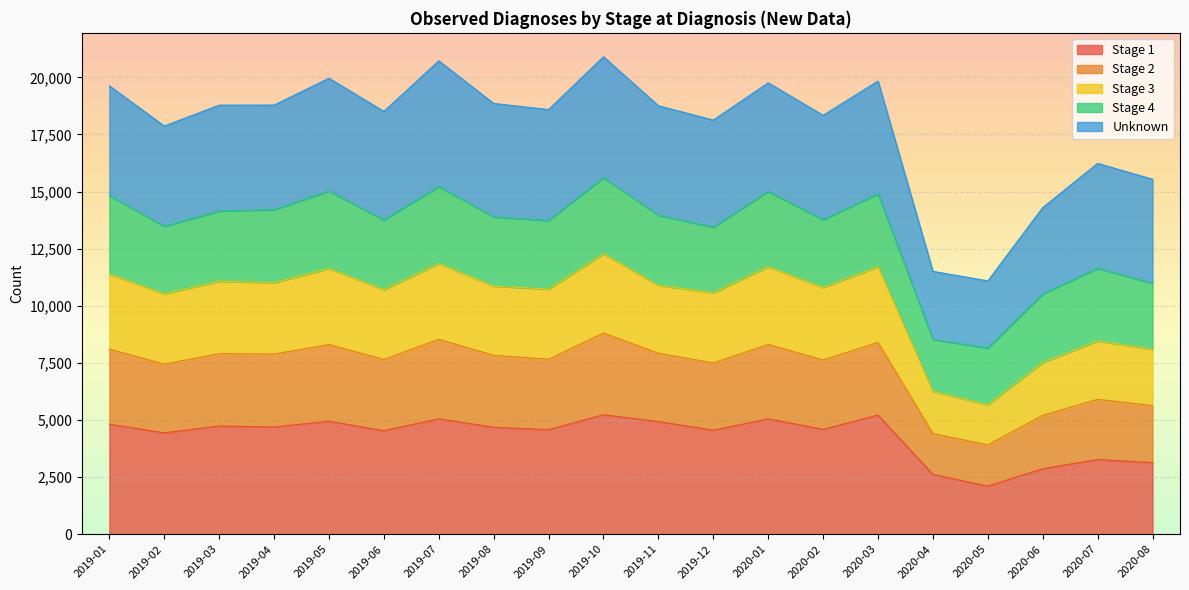

What are all the series names shown in the legend?

Stage 1, Stage 2, Stage 3, Stage 4, Unknown